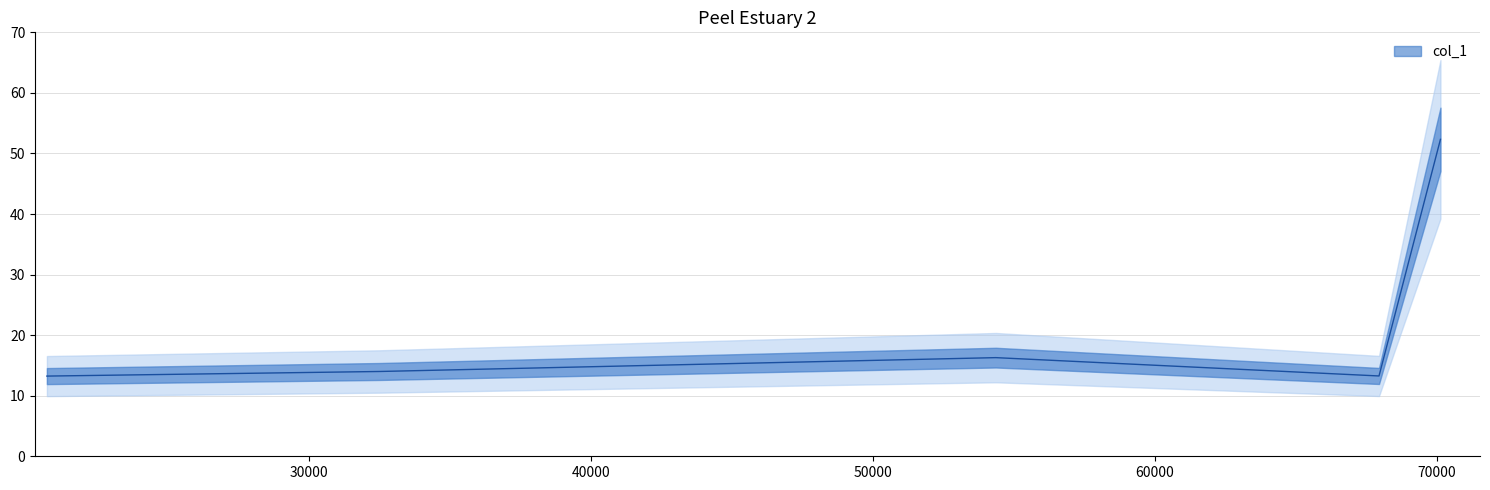

Which has a higher value, 20703.4 or 32492.8?

32492.8